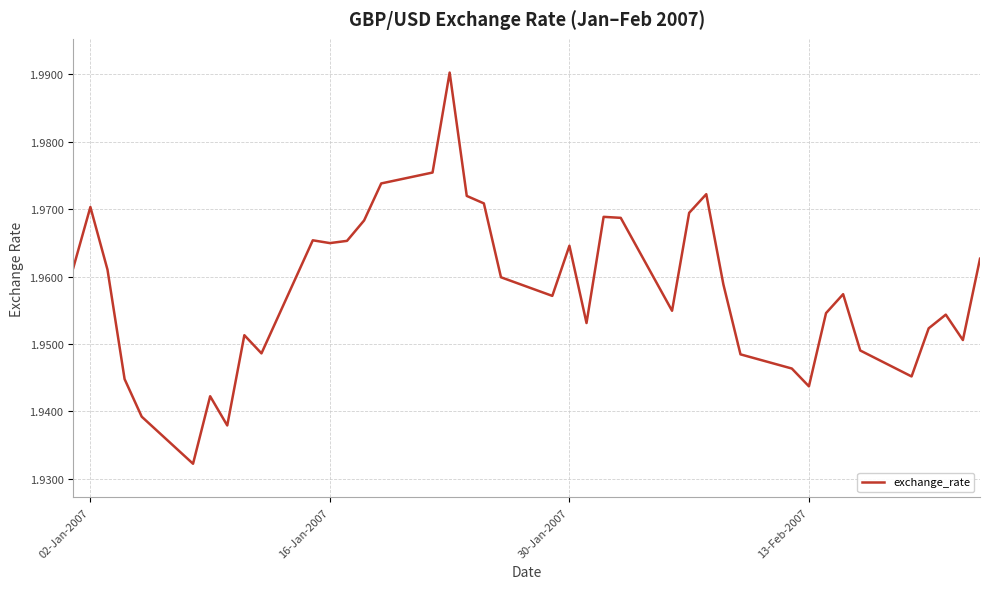

Reading right to left, what are all the values shown in this chart?

2.0	2.0	2.0	2.0	1.9	1.9	2.0	2.0	1.9	1.9	1.9	2.0	2.0	2.0	2.0	2.0	2.0	2.0	2.0	2.0	2.0	2.0	2.0	2.0	2.0	2.0	2.0	2.0	2.0	2.0	1.9	2.0	1.9	1.9	1.9	1.9	1.9	2.0	2.0	2.0